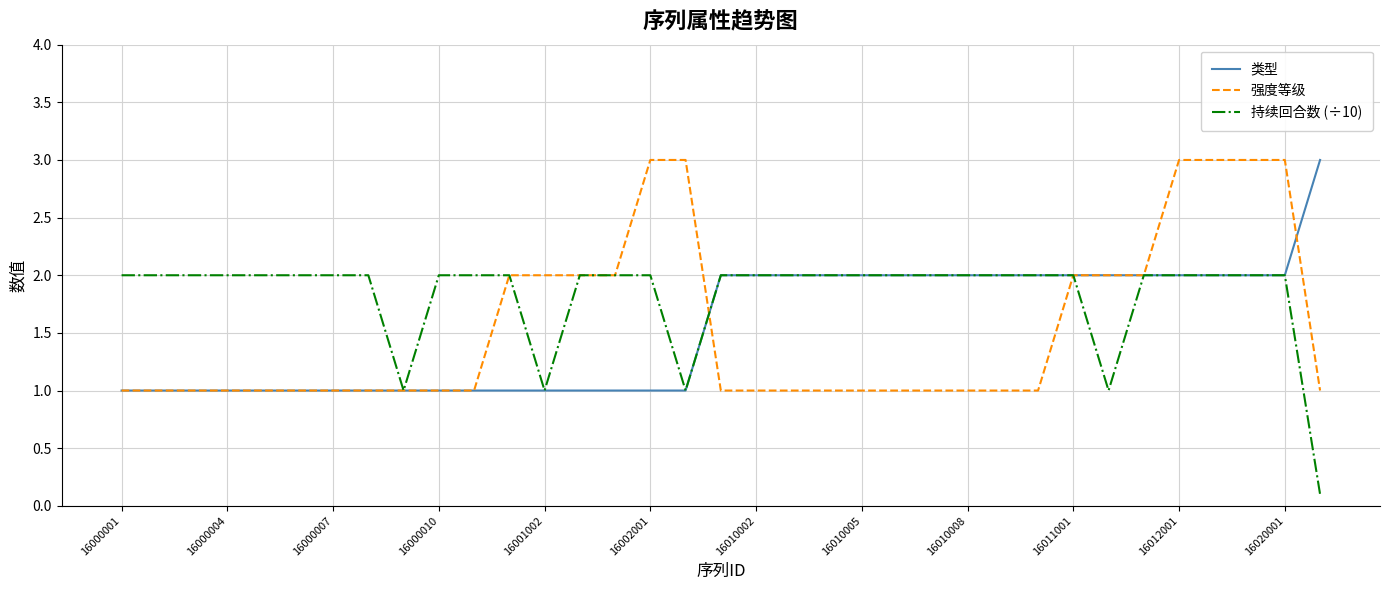

What is the greatest value displayed?

3.0